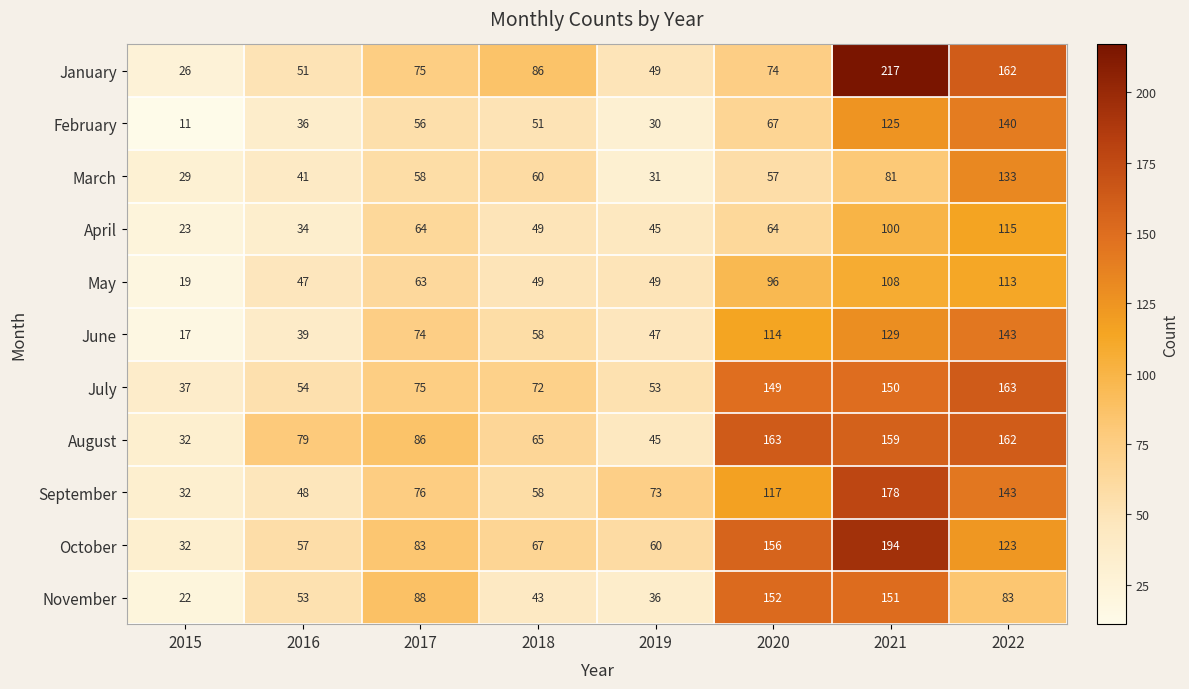

The January series shows 27 at 2019. True or false?

False